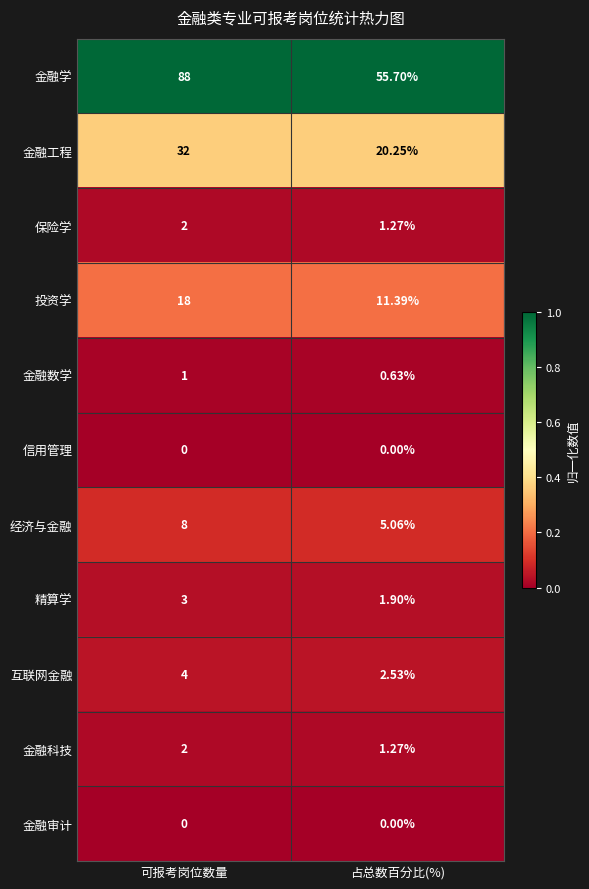

Between 可报考岗位数量 and 占总数百分比(%), which series saw the biggest shift?

金融学